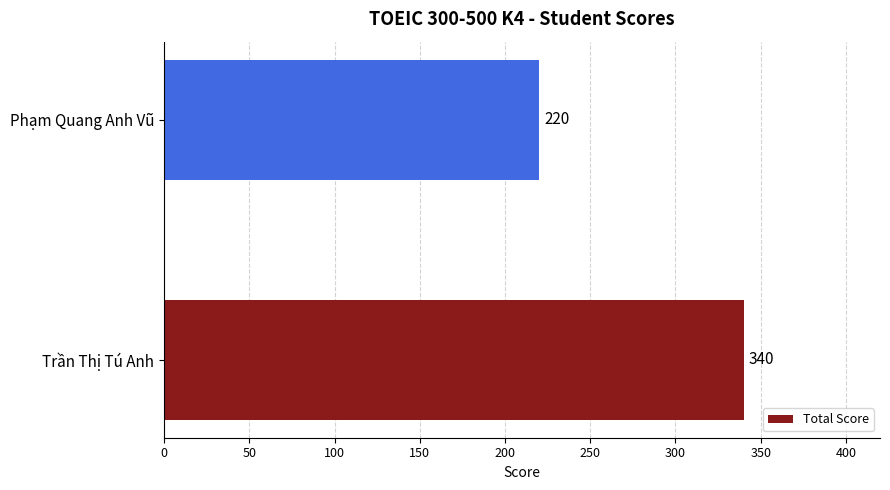

Reading top to bottom, what are all the values shown in this chart?

220	340